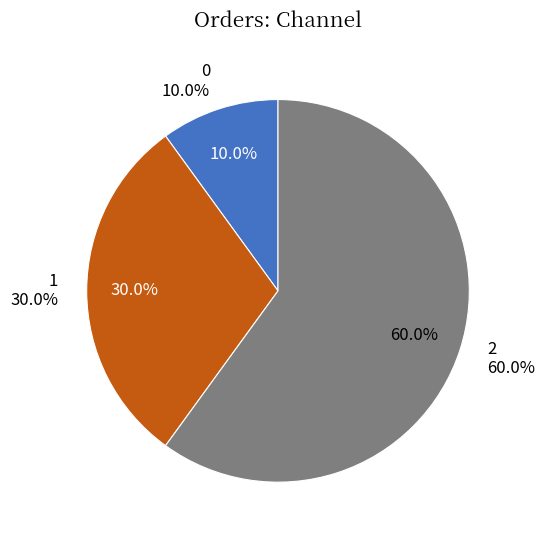

How many slices are in this pie chart?

3